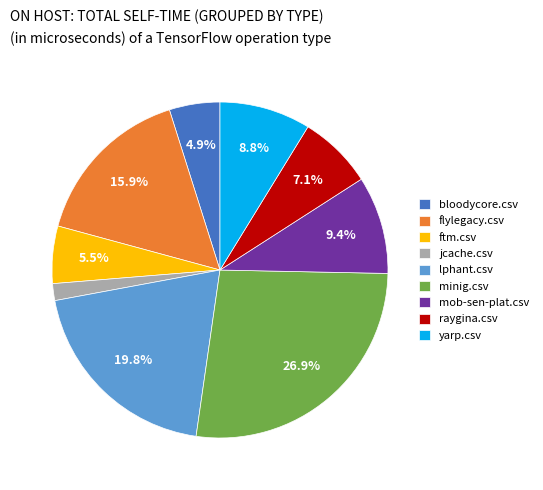

What is the smallest slice in the pie chart?

jcache.csv